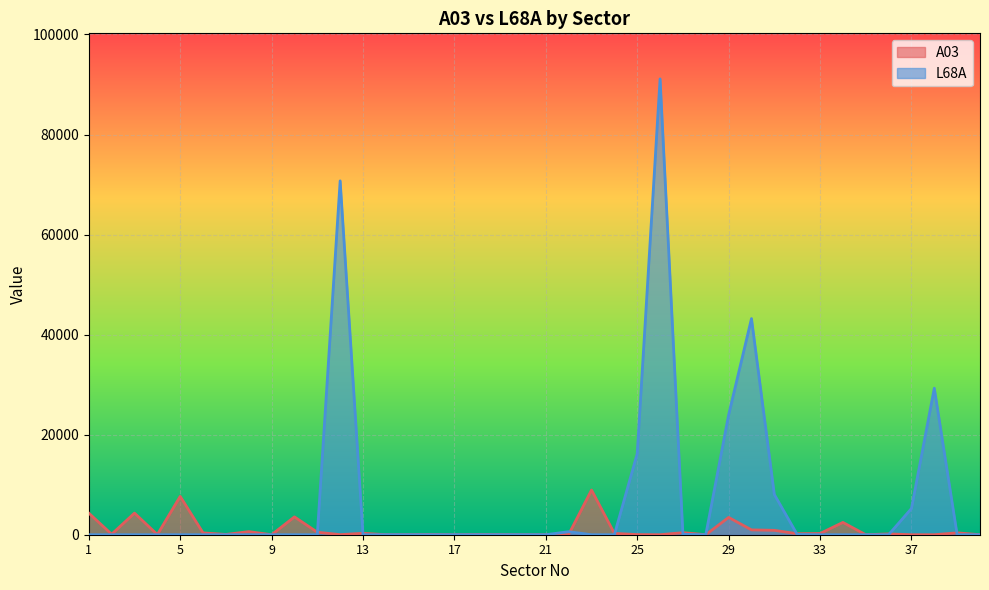

Does the chart display data point markers on the line(s)?

No